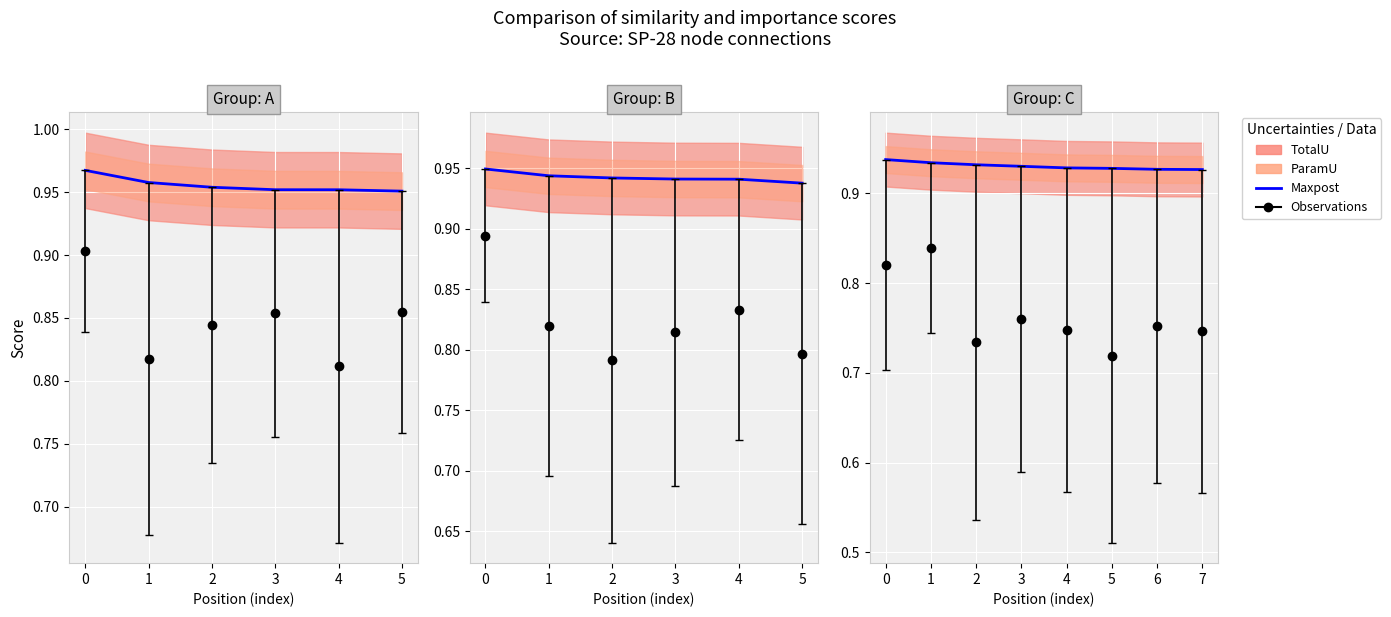

The value at 3 is 0.9. True or false?

True